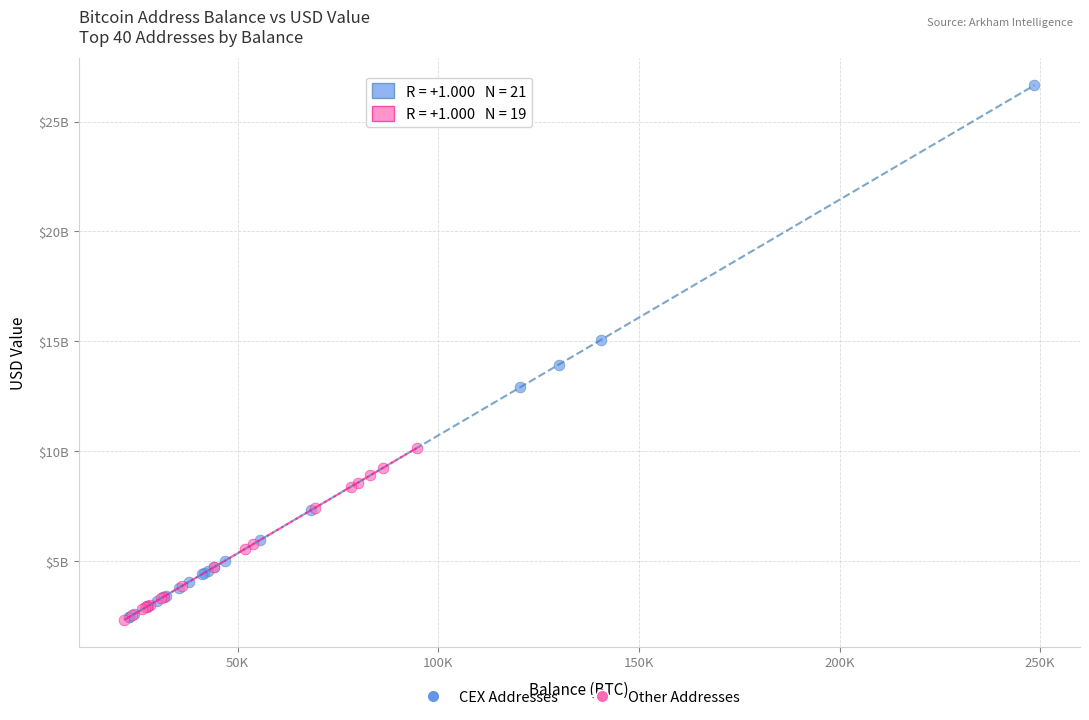

What are all the series names shown in the legend?

CEX Addresses, Other Addresses